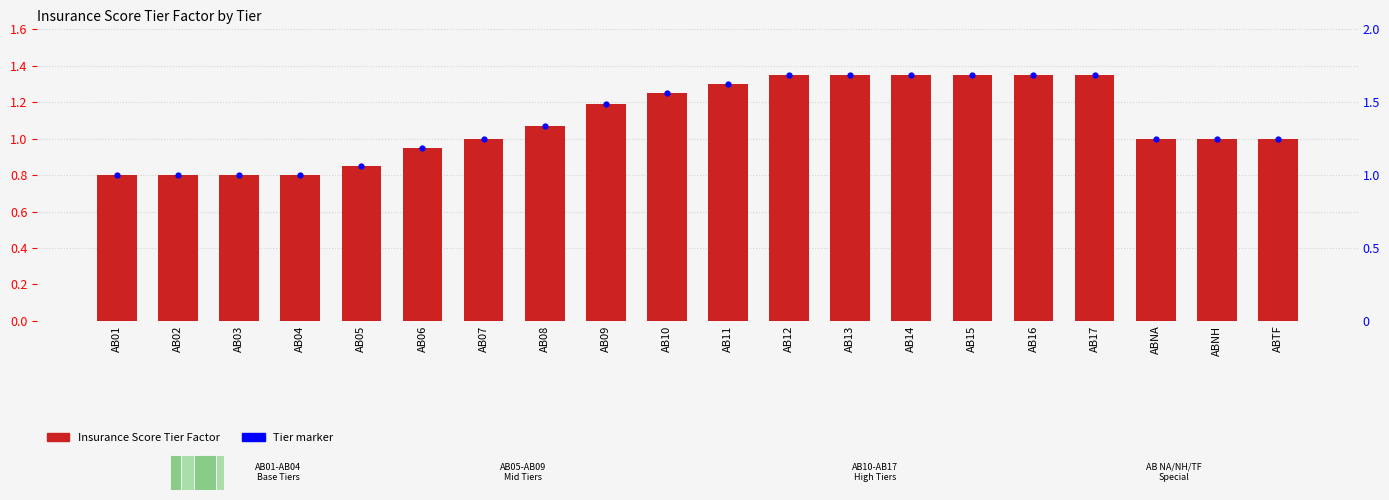

Approximately how many times larger is the value at AB10 compared to AB12?

0.9